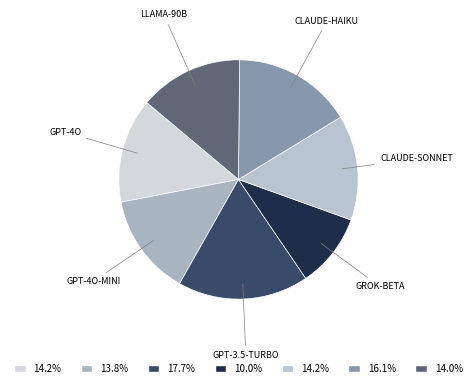

Does CLAUDE-HAIKU represent more than half of the total?

No